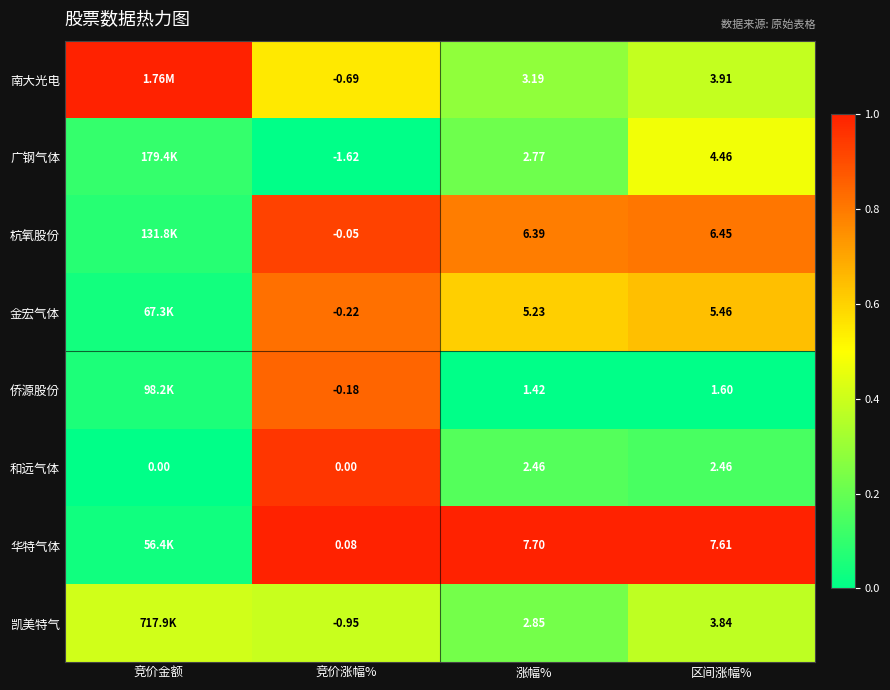

Is the value of 杭氧股份 at 竞价涨幅% greater than the value of 和远气体 at 竞价金额?

No